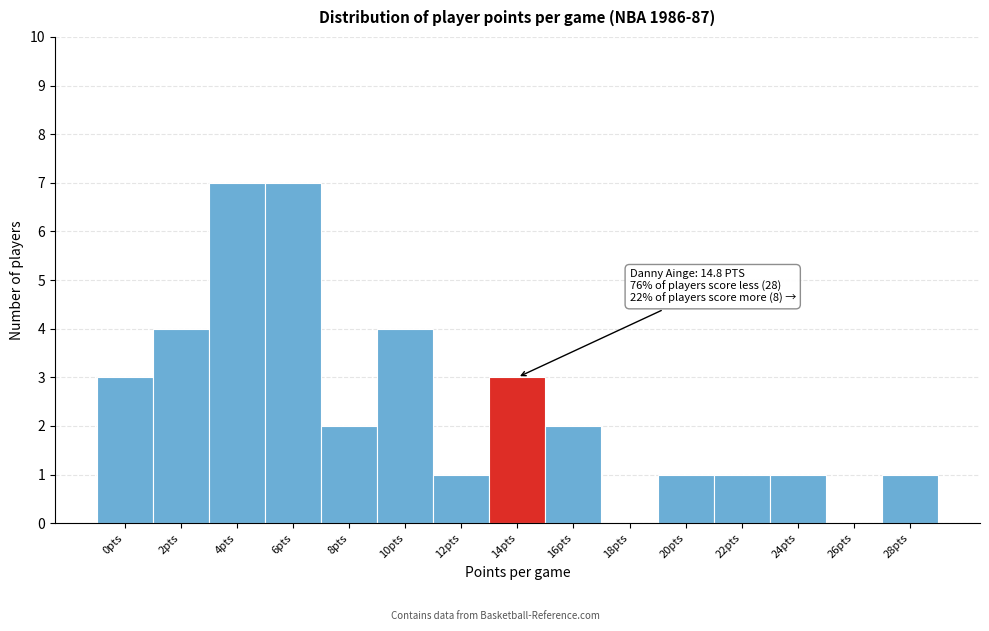

Reading left to right, list all the values displayed in this chart.

0pts=3	2pts=4	4pts=7	6pts=7	8pts=2	10pts=4	12pts=1	14pts=3	16pts=2	18pts=0	20pts=1	22pts=1	24pts=1	26pts=0	28pts=1